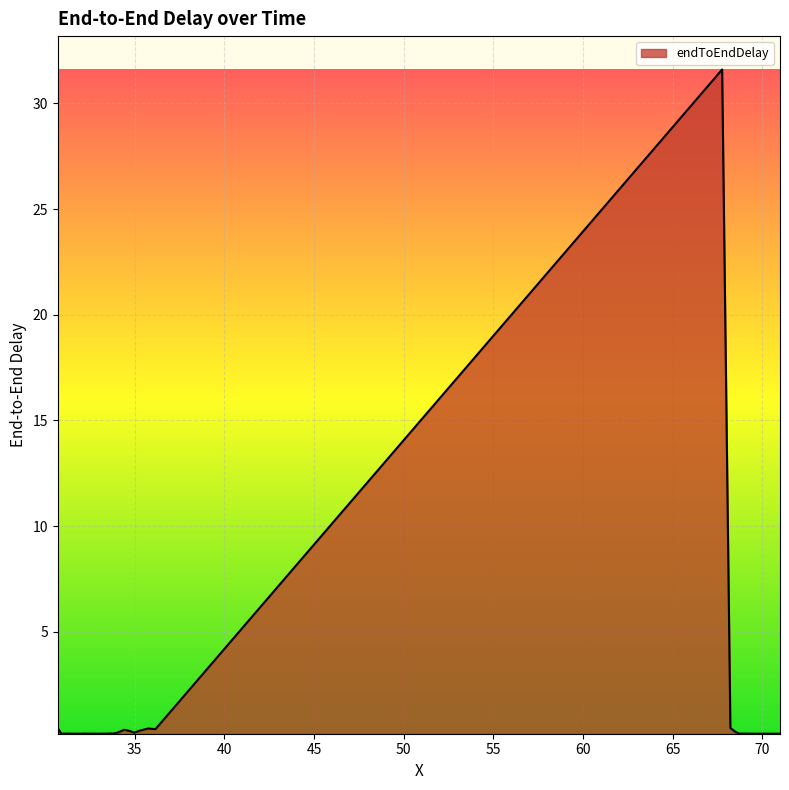

What is the difference between the maximum and minimum values?

31.4